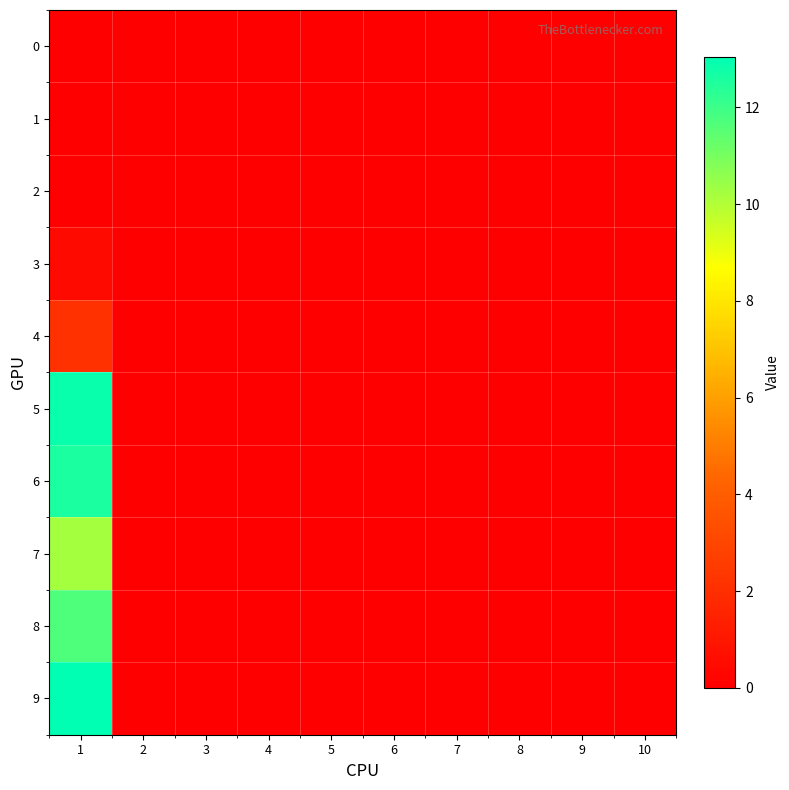

At which category does the chart reach its peak across all series?

1